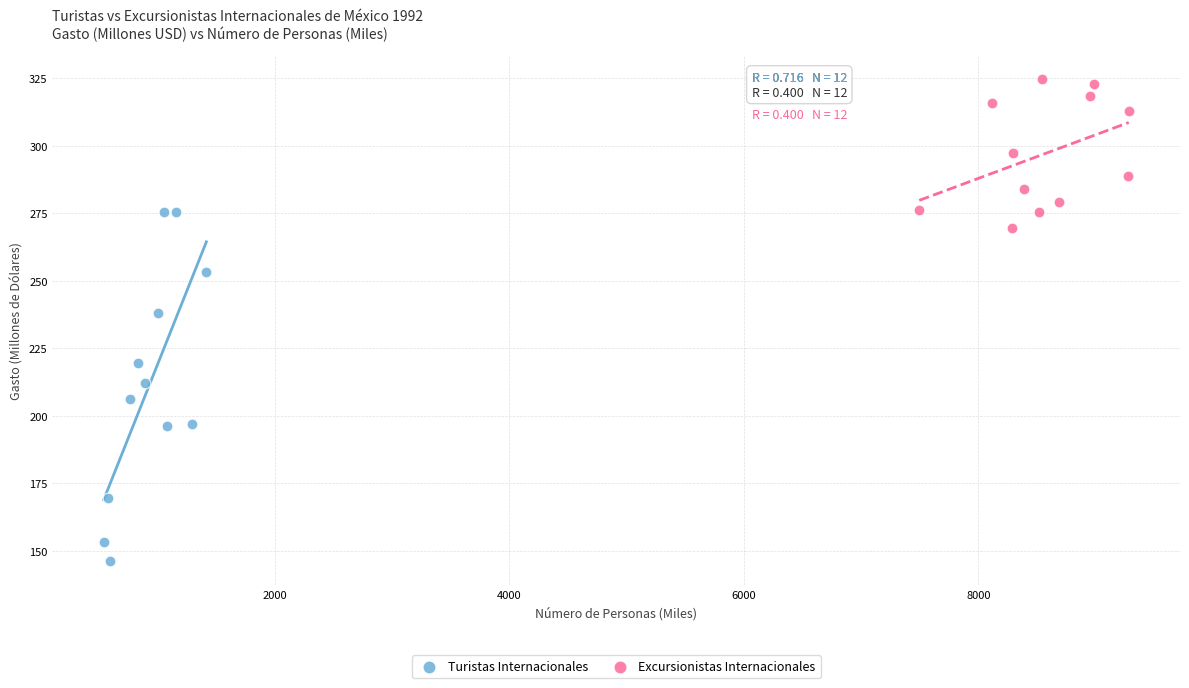

What are all the series names shown in the legend?

Turistas Internacionales, Excursionistas Internacionales